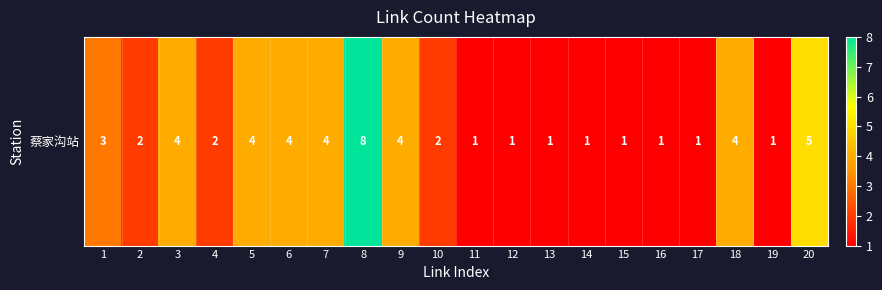

Reading left to right, list all the values displayed in this chart.

3	2	4	2	4	4	4	8	4	2	1	1	1	1	1	1	1	4	1	5